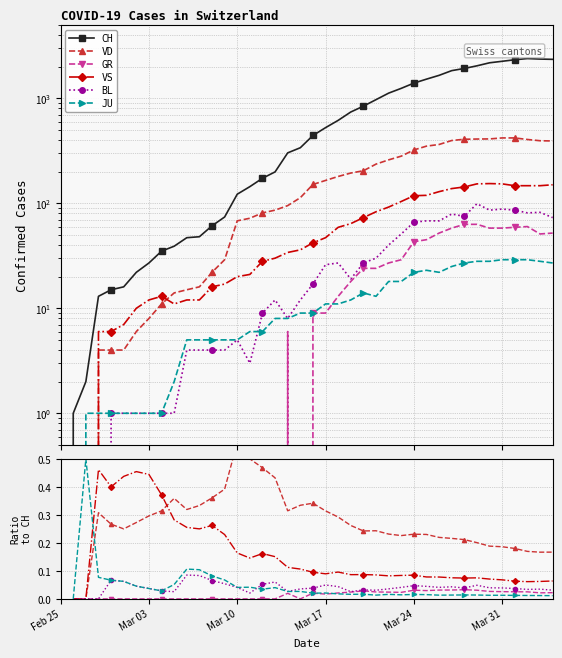

What are all the series names shown in the legend?

CH, VD, GR, VS, BL, JU